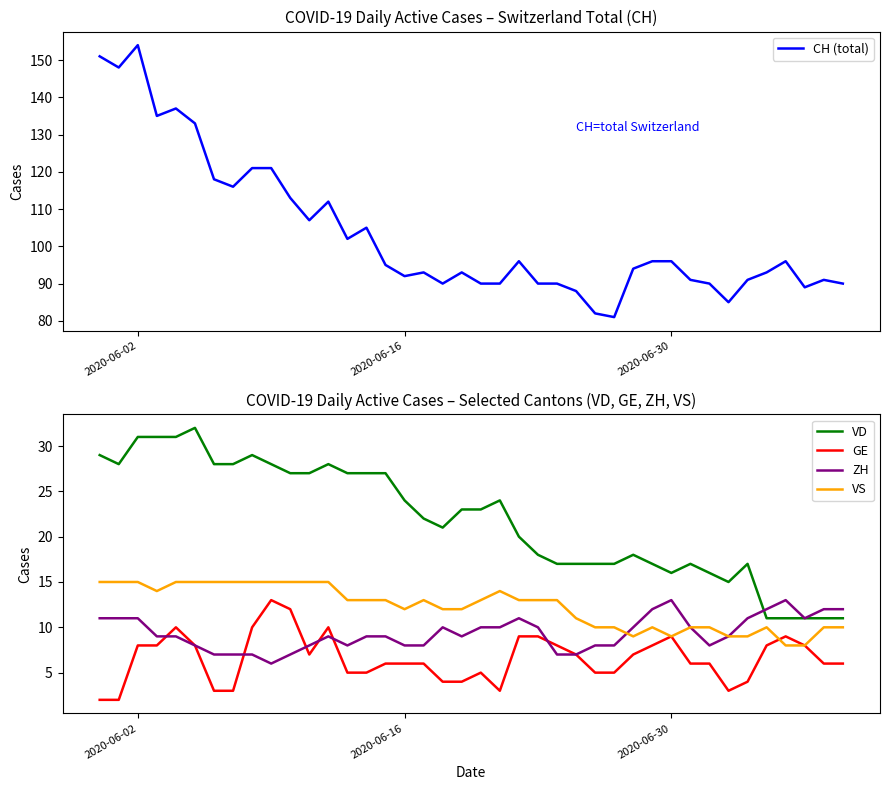

At how many categories does at least one series exceed 112?

11